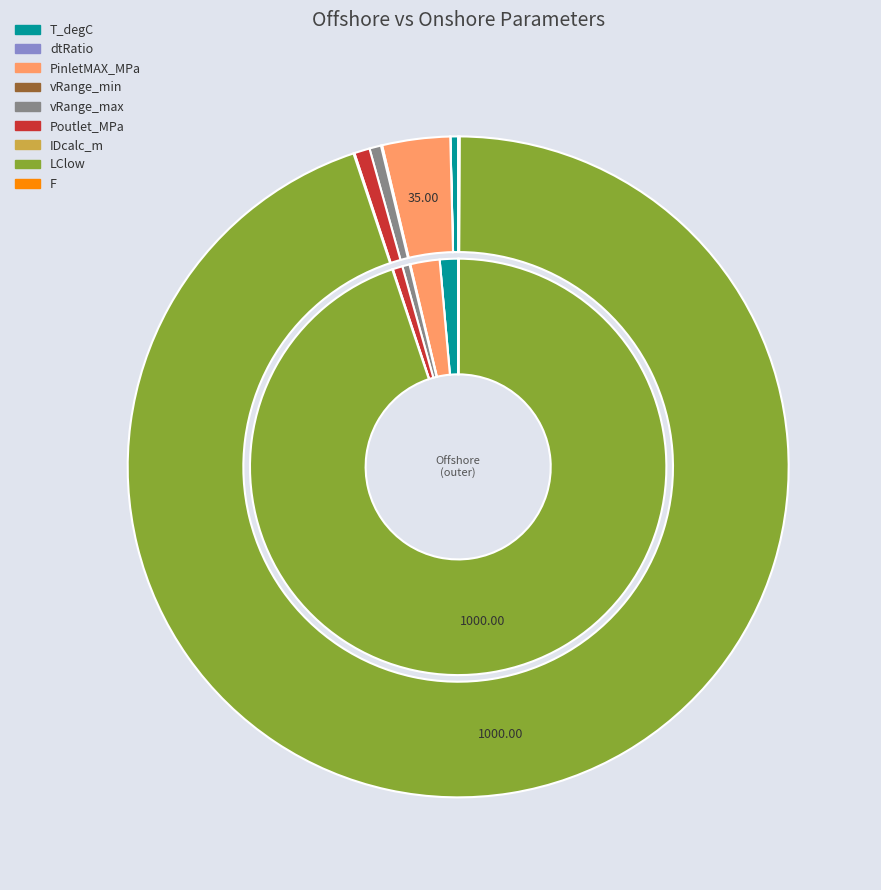

To the nearest percent, what portion does offshore represent?

1%